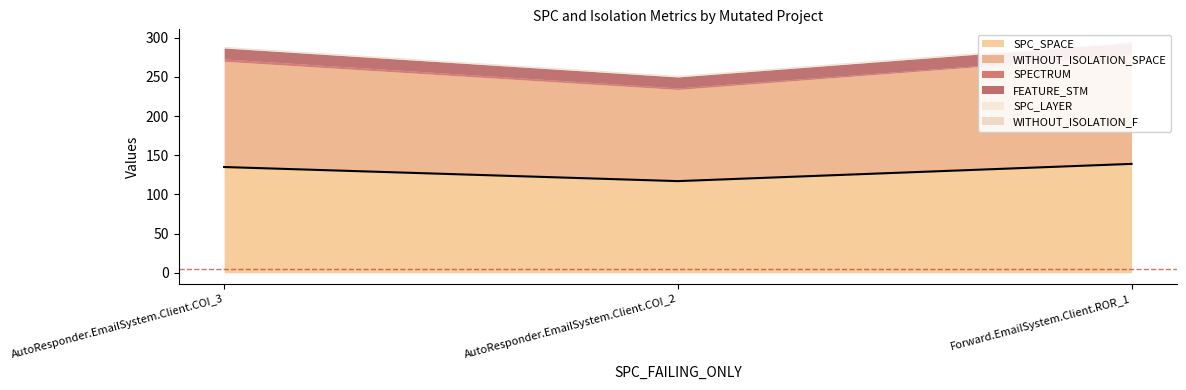

Reading left to right, what are all the values shown in this chart?

SPC_SPACE: 135	117	139
WITHOUT_ISOLATION_SPACE: 135	117	139
SPECTRUM: 3	2	1
FEATURE_STM: 14	14	15
SPC_LAYER: 1	1	1
WITHOUT_ISOLATION_F: 1	1	1